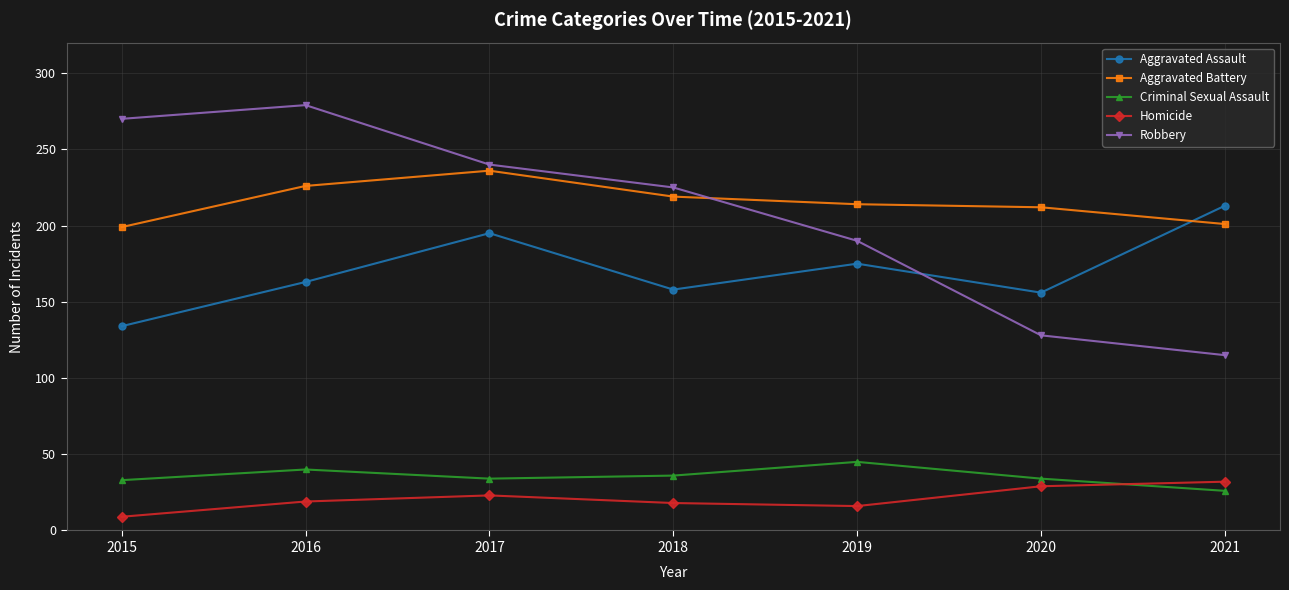

How many interior local peaks does the Aggravated Assault series have?

2